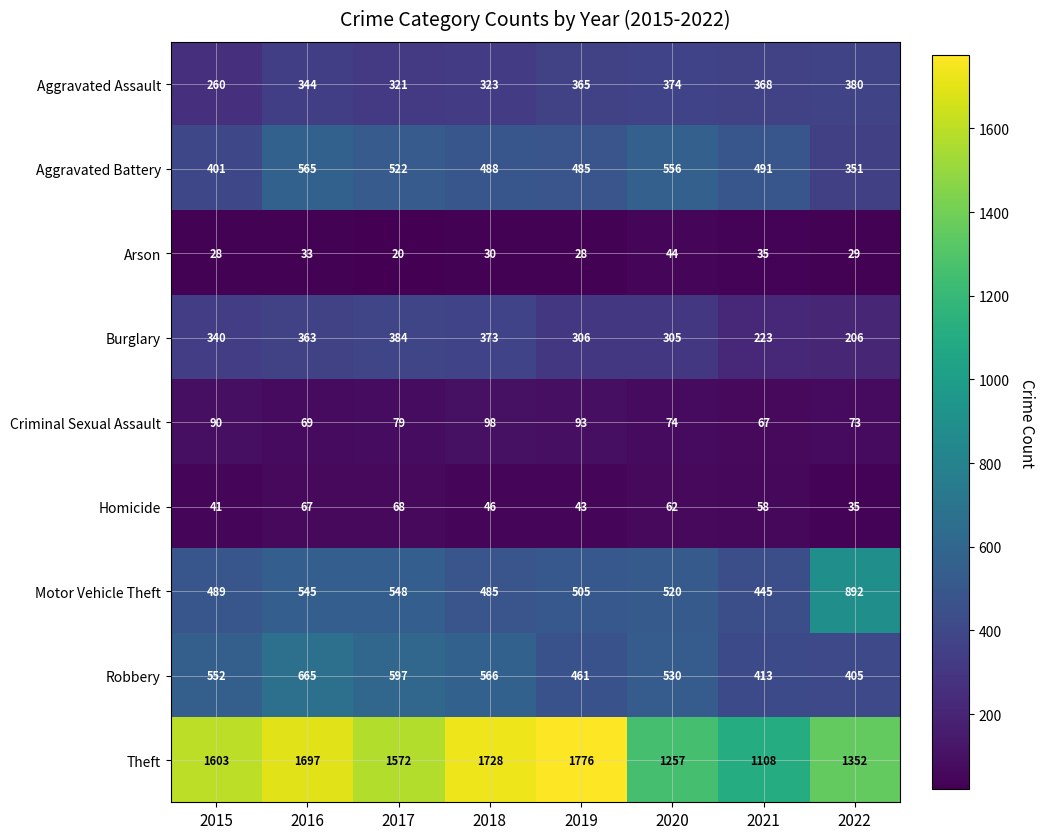

What is the difference between the highest and lowest values at 2021?

1073